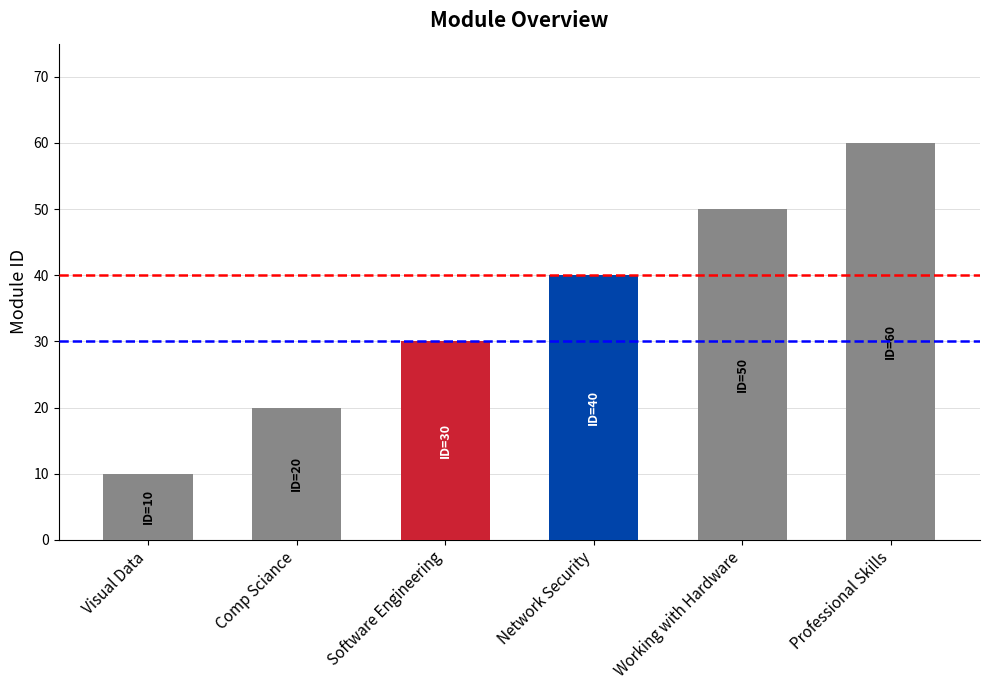

Which category has the highest value across all series?

Professional Skills